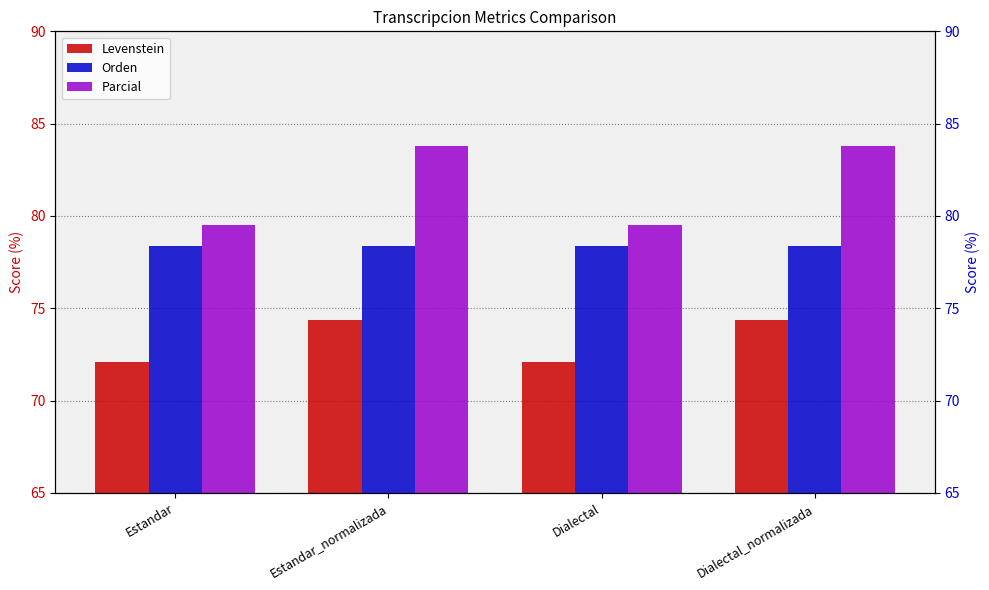

List the labels in order of Levenstein value, smallest first.

Estandar, Dialectal, Estandar_normalizada, Dialectal_normalizada